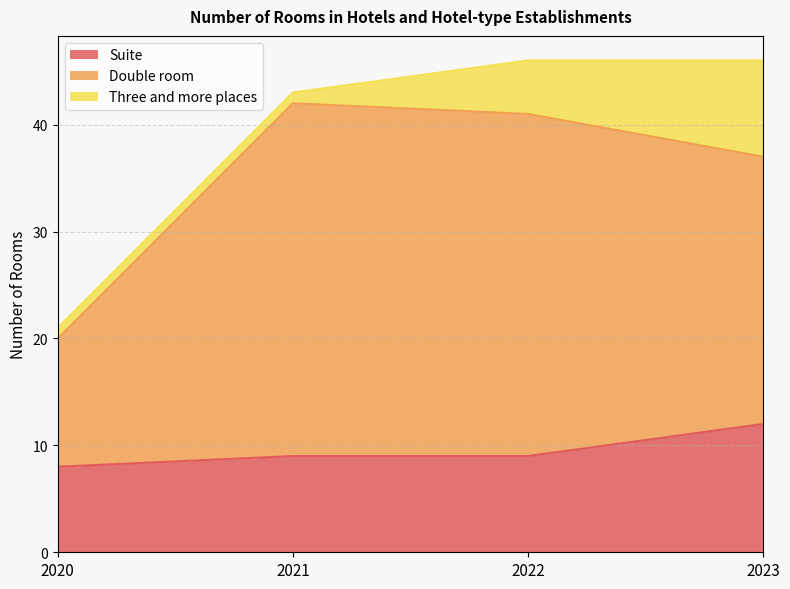

At which label is Double room closest to 31?

2023